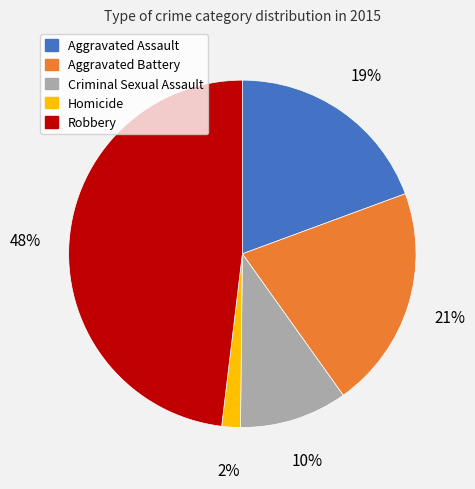

To the nearest percent, what percentage of the pie is Criminal Sexual Assault?

10%